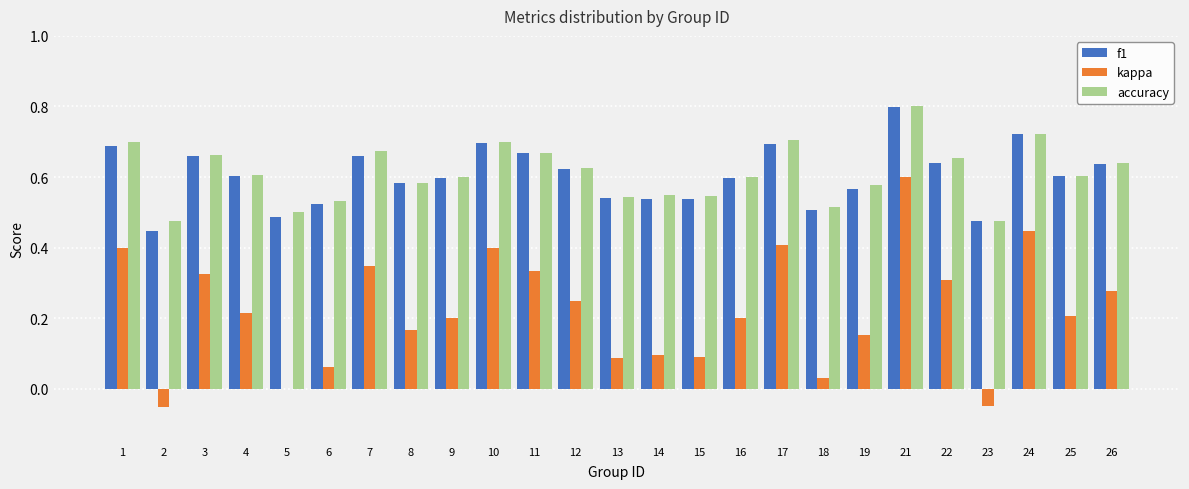

Is it true that accuracy equals 0.9 at 7?

False